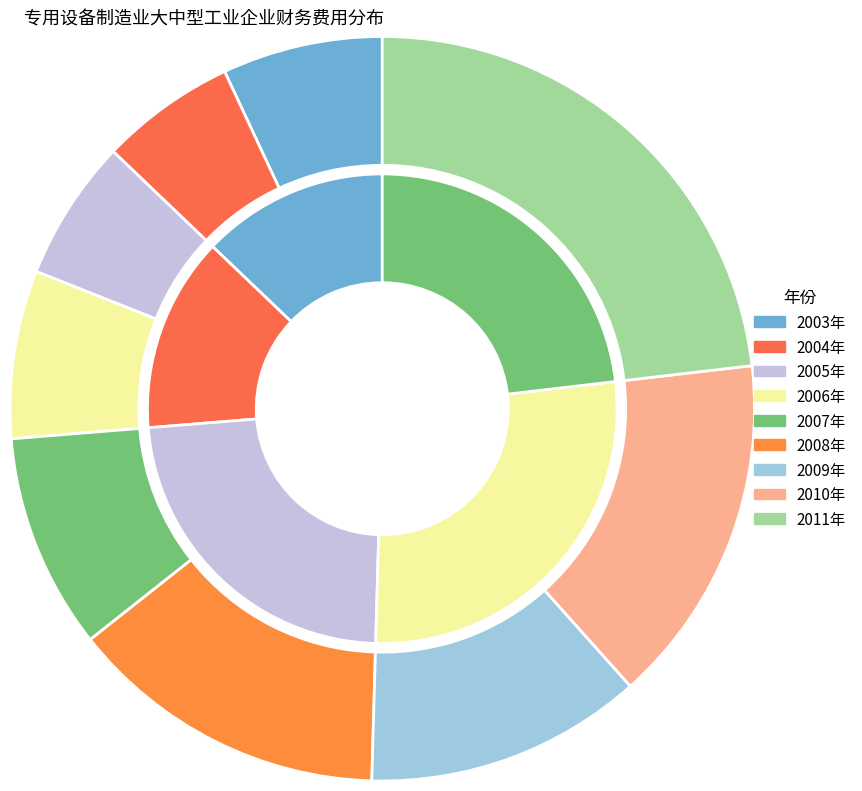

To the nearest percent, what is the difference between the largest and smallest slice percentages?

17%